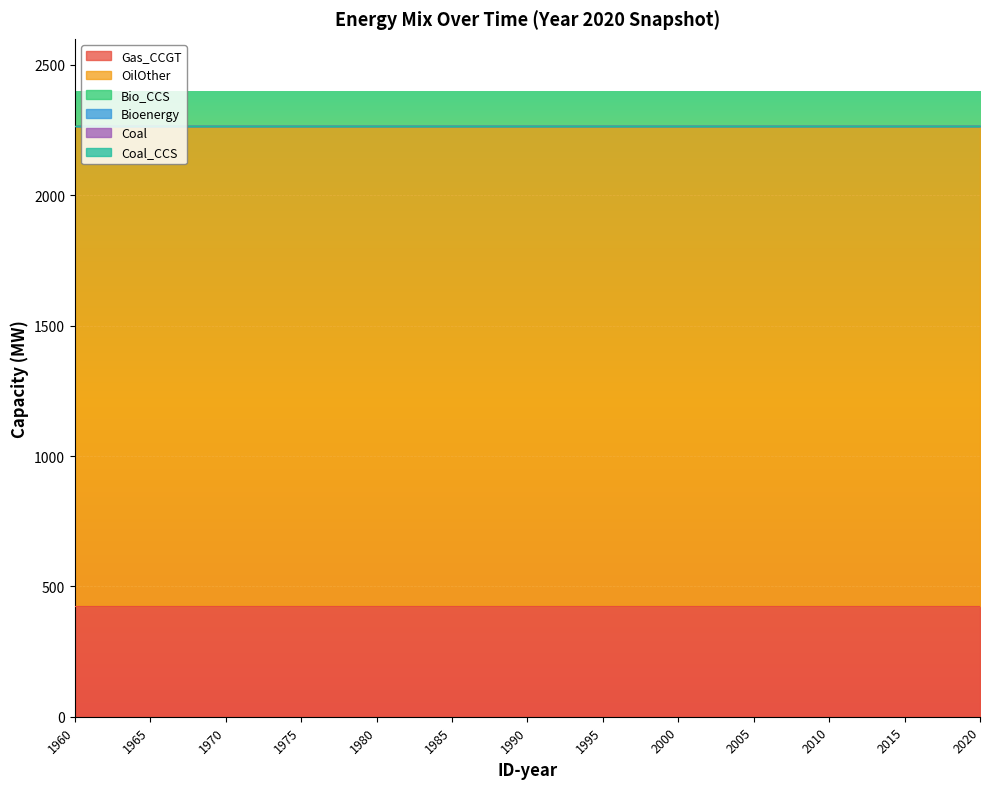

True or false: Bioenergy and Coal_CCS intersect in this chart.

False